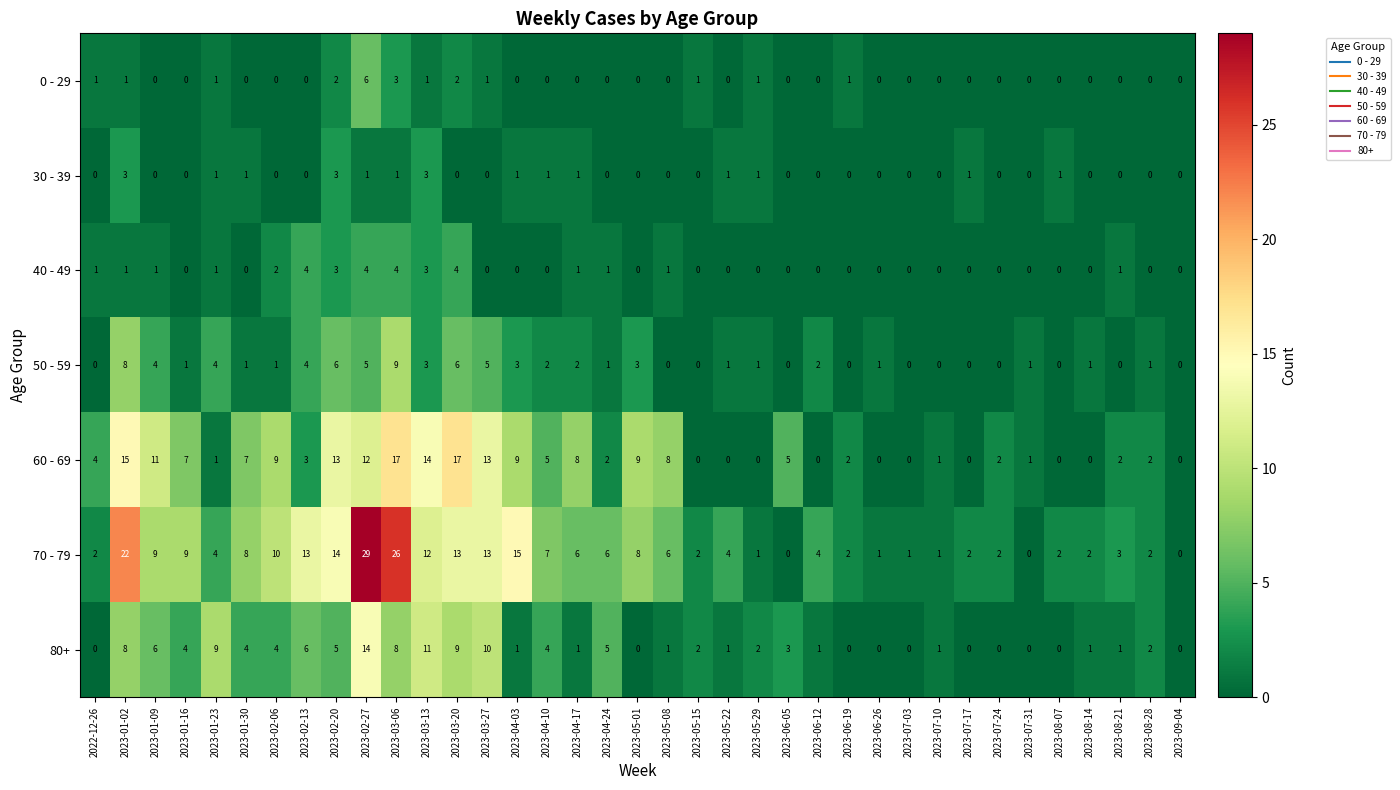

The value of 70 - 79 at 2023-06-19 is 2. True or false?

True